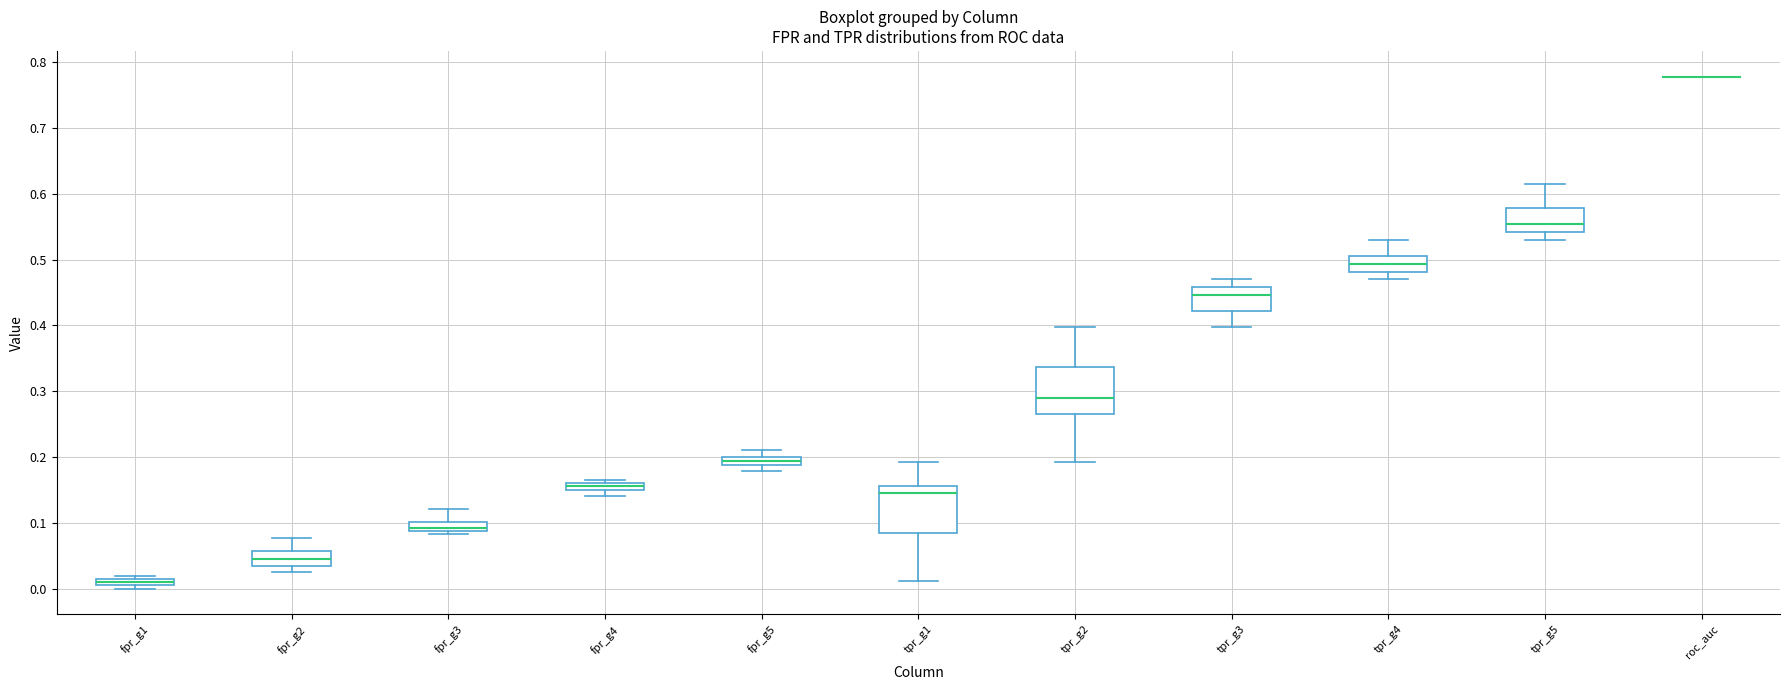

Where is the lower edge of the box for fpr_g5 on the y-axis? The values are not printed on the chart, so give them approximately, as read against the axis.

0.19